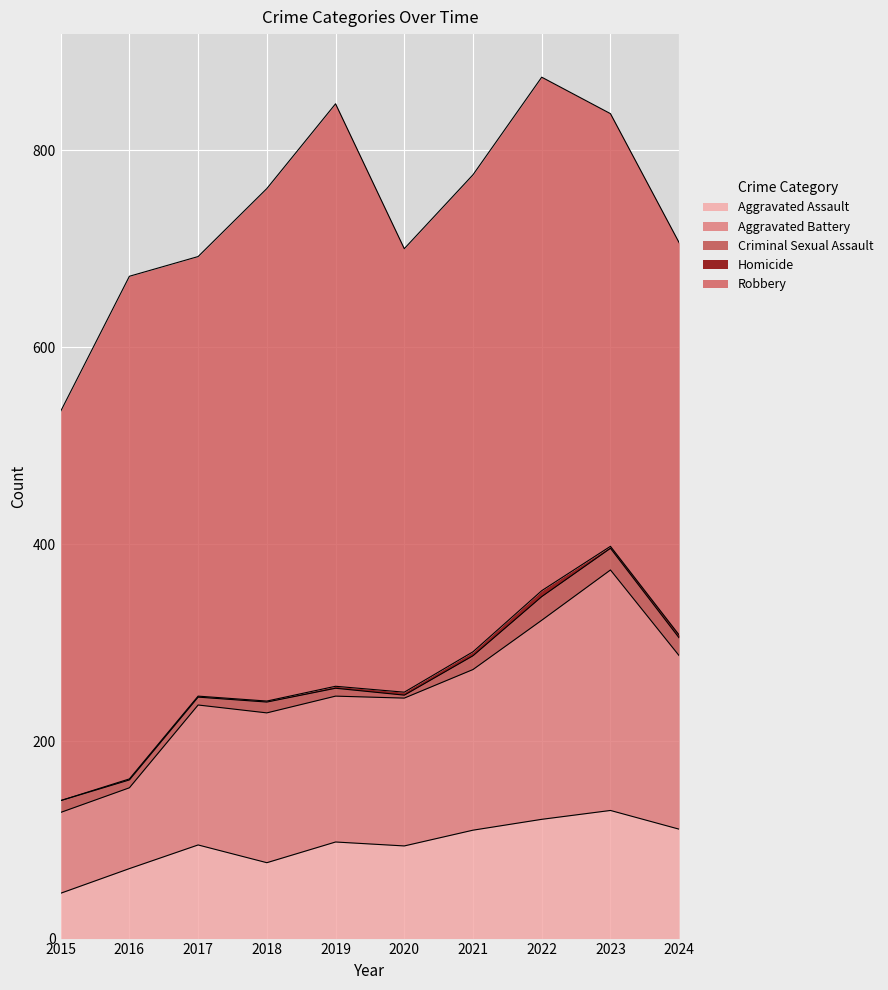

Reading left to right, list all the values displayed in this chart.

Aggravated Assault: 46	71	95	77	98	94	110	121	130	111
Aggravated Battery: 82	82	142	152	148	150	163	202	244	176
Criminal Sexual Assault: 12	8	8	11	8	3	14	24	22	18
Homicide: 0	1	1	1	2	3	4	6	2	3
Robbery: 395	510	446	520	591	450	484	521	439	398